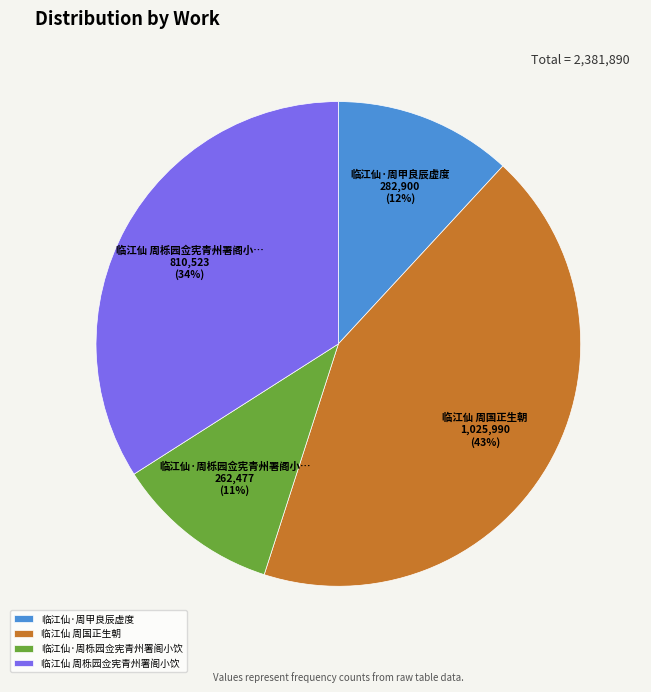

What is the ratio of the value at 临江仙·周甲良辰虚度 to the value at 临江仙 周国正生朝?

0.3